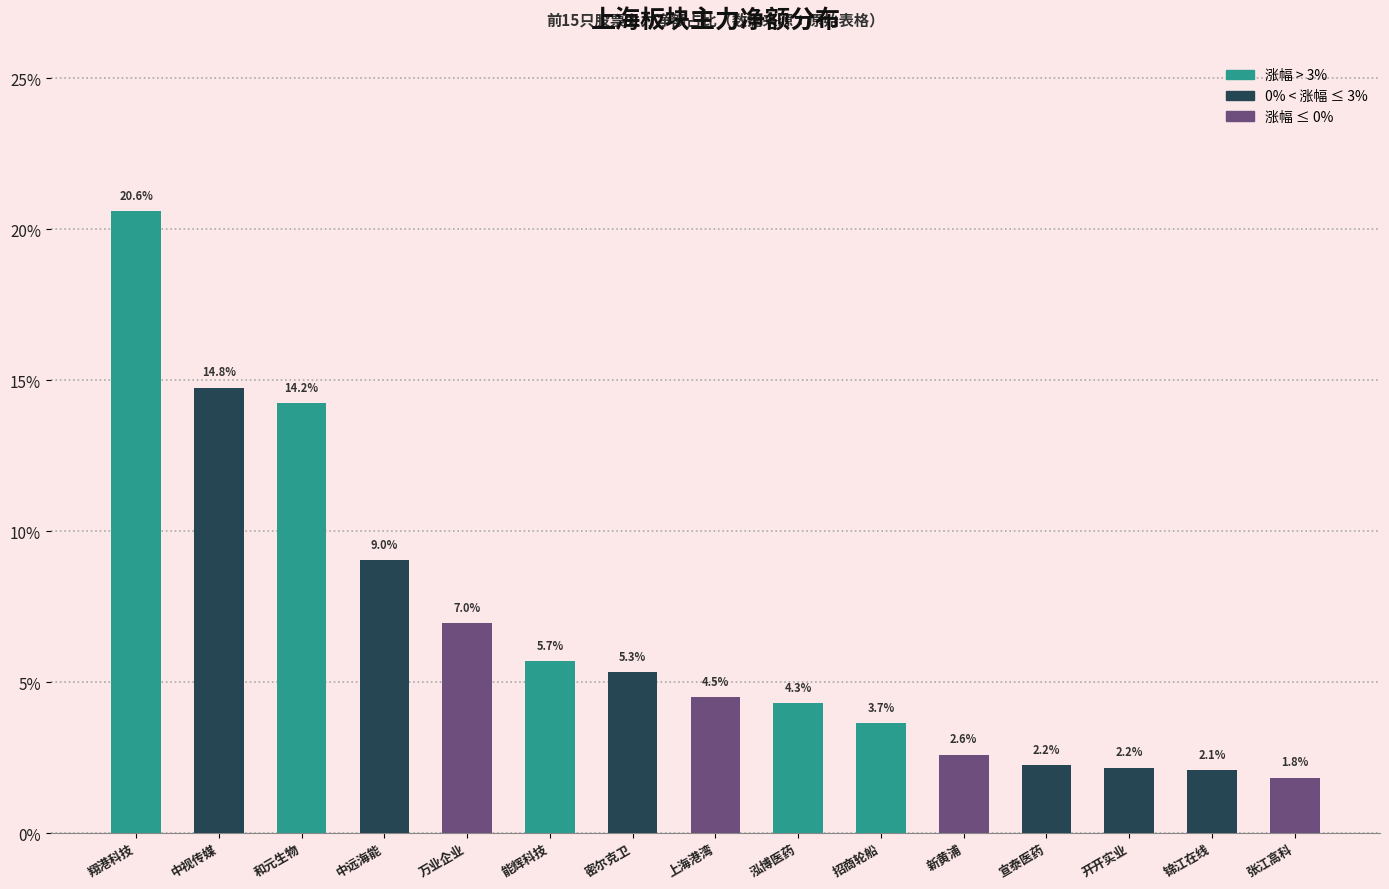

How many series are shown in this chart?

1